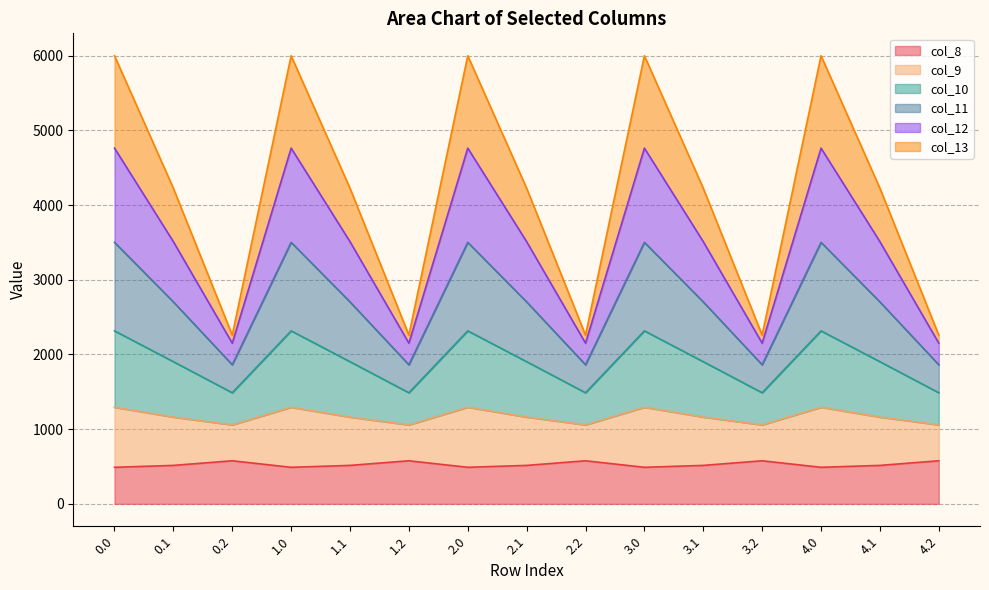

The value of col_8 at 3.0 is 489.3. True or false?

True